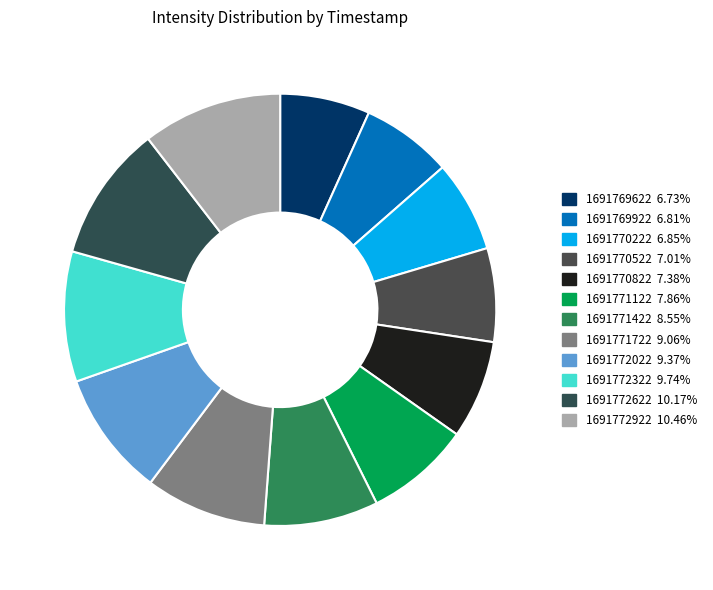

What percentage do 1691770822 and 1691771422 together represent?

15.9%